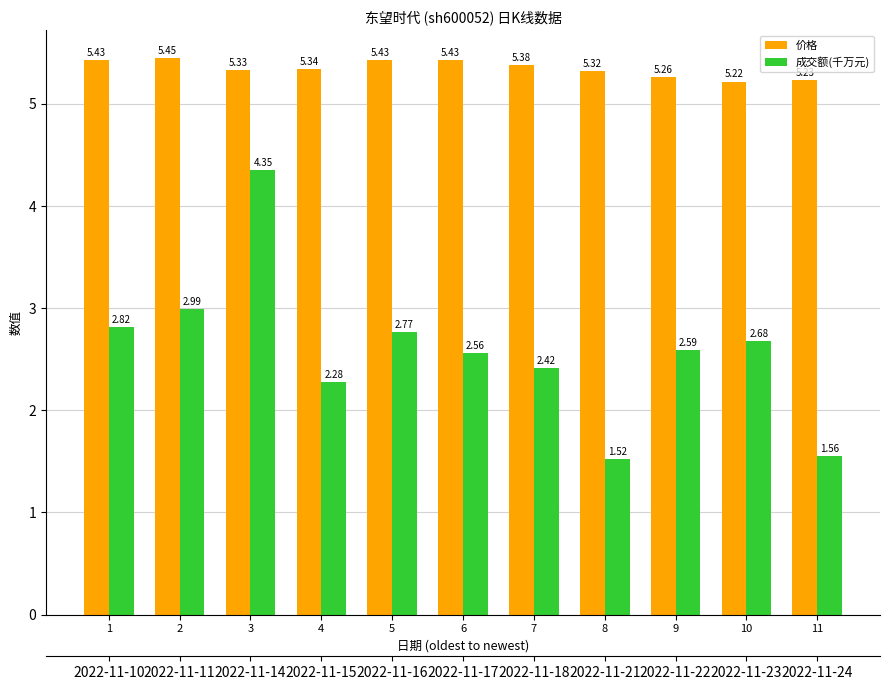

Are the bars horizontal?

No